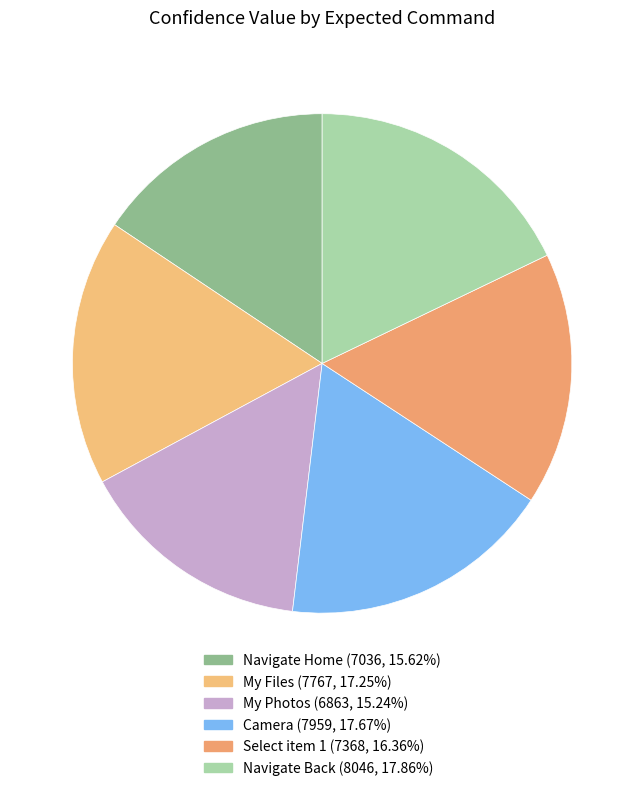

Approximately how many times larger is the value at My Files compared to Navigate Home?

1.1